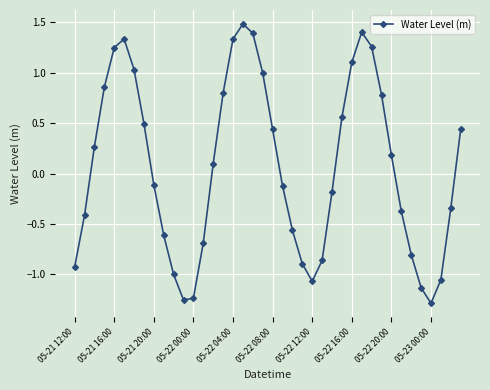

How many interior local valleys (lower than both neighbors) does the data have?

3